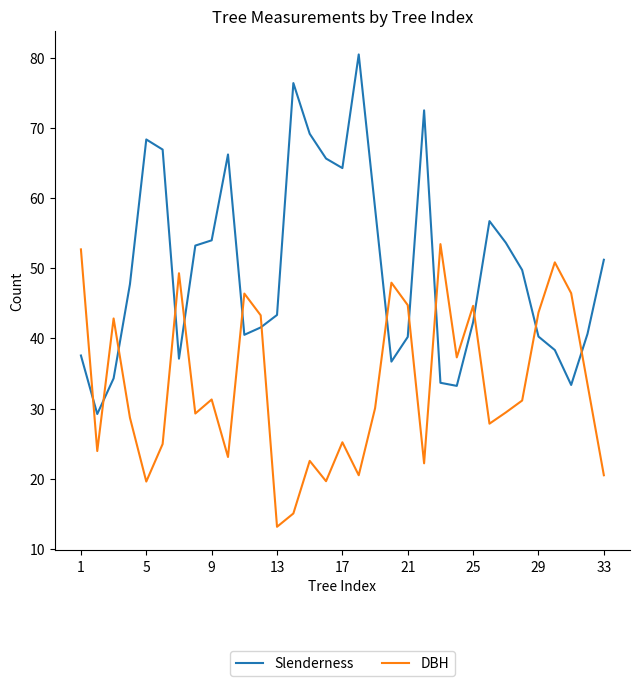

Rank the series by their maximum value, from highest to lowest.

Slenderness, DBH